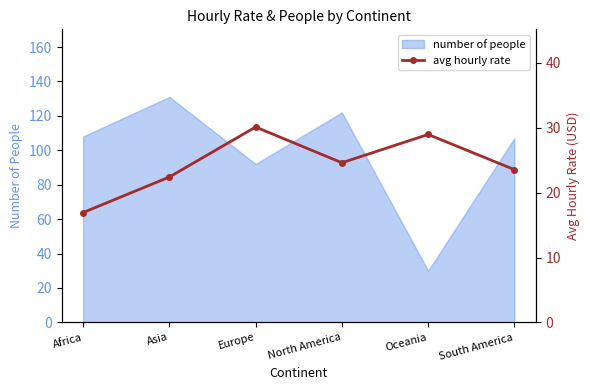

Where is the first local minimum?

North America